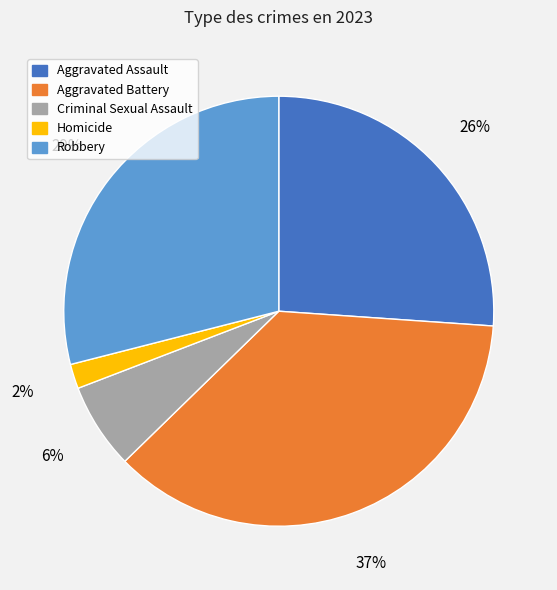

Is the sum of Homicide and Aggravated Assault greater than half?

No